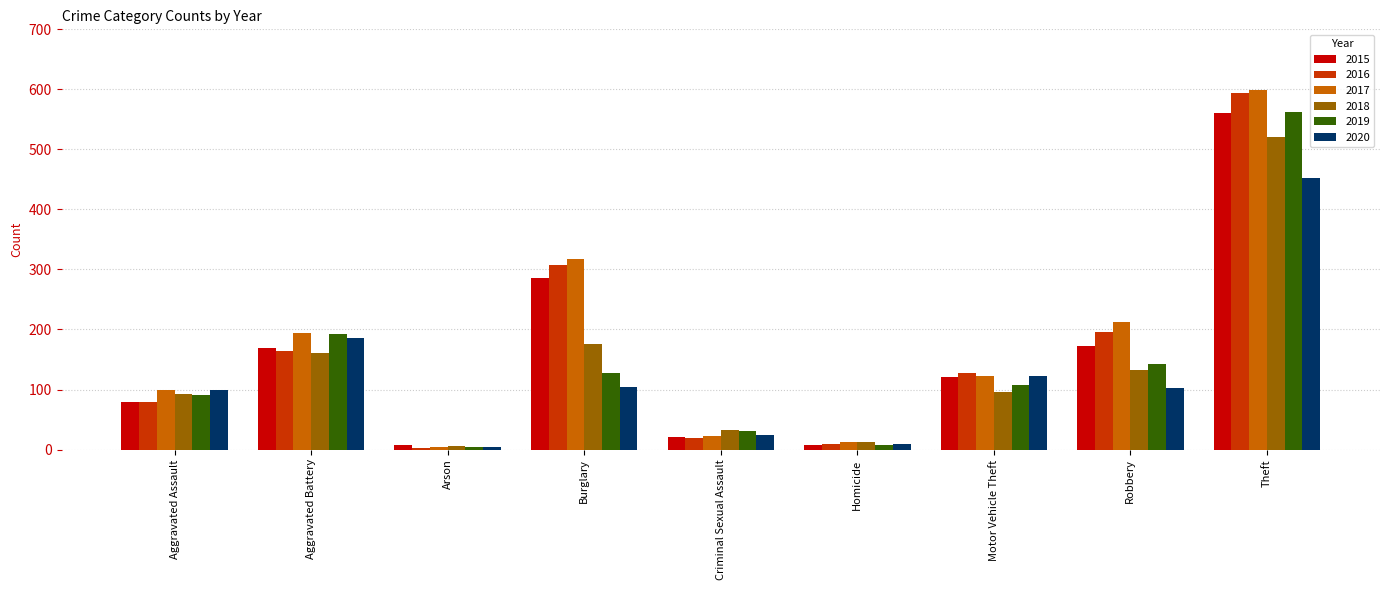

What is the label of the 5th bar from the right?

Criminal Sexual Assault